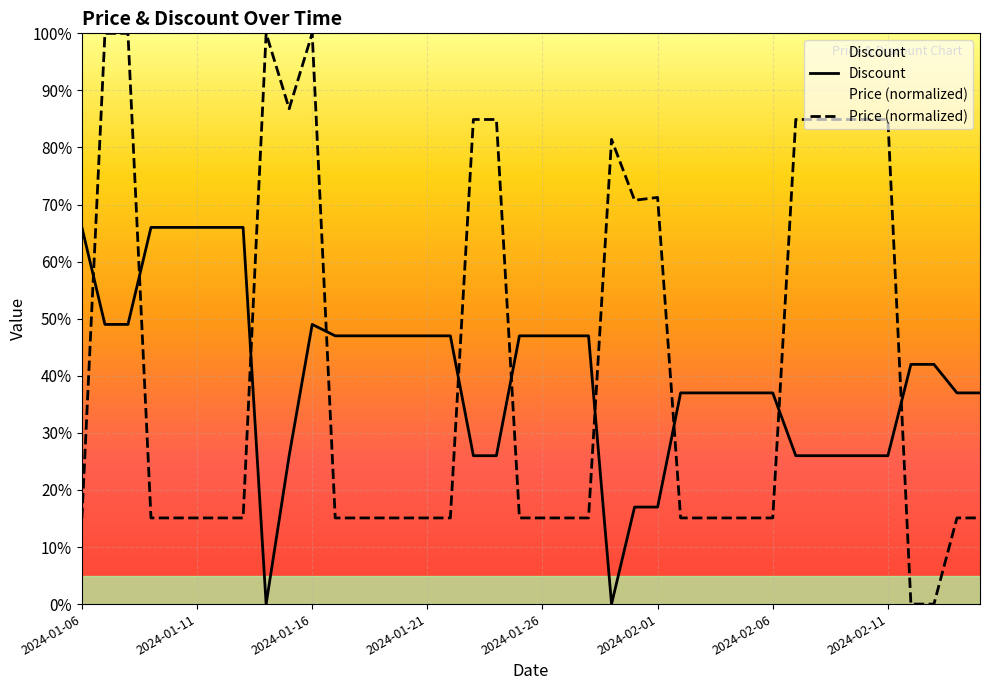

Between which two adjacent categories do Discount and Price first intersect?

2024-01-06 and 2024-01-07